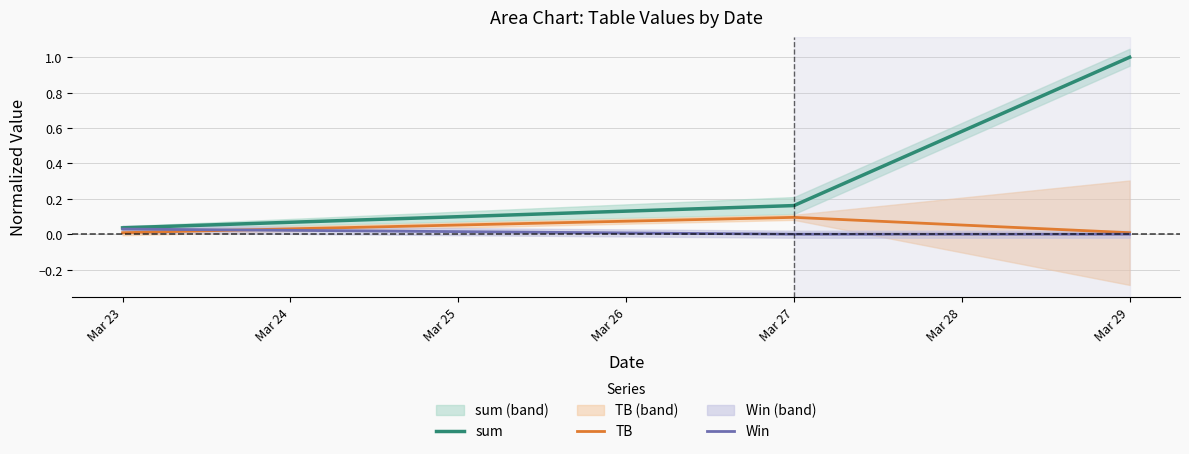

Is the value of sum at Mar 23 greater than the value of Win at Mar 29?

Yes